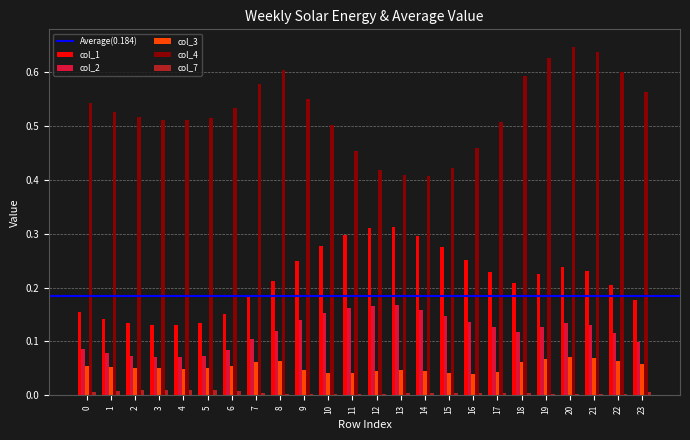

Rank the series by their maximum value, from lowest to highest.

col_7, col_3, col_2, col_1, col_4